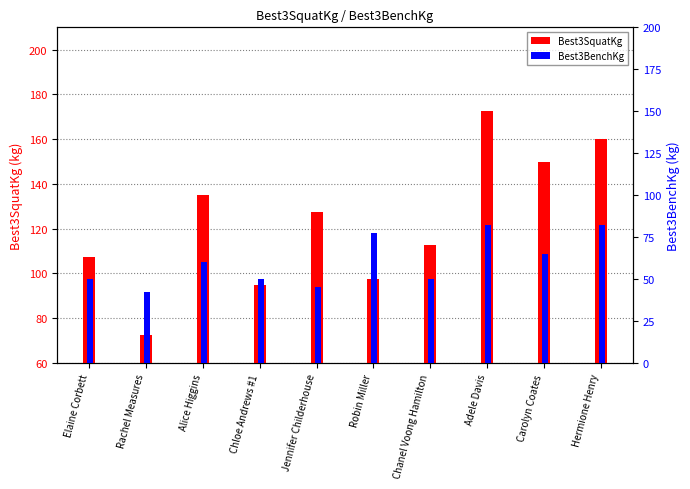

What is the difference between the Best3BenchKg values at Chanel Voong Hamilton and Carolyn Coates?

15.0